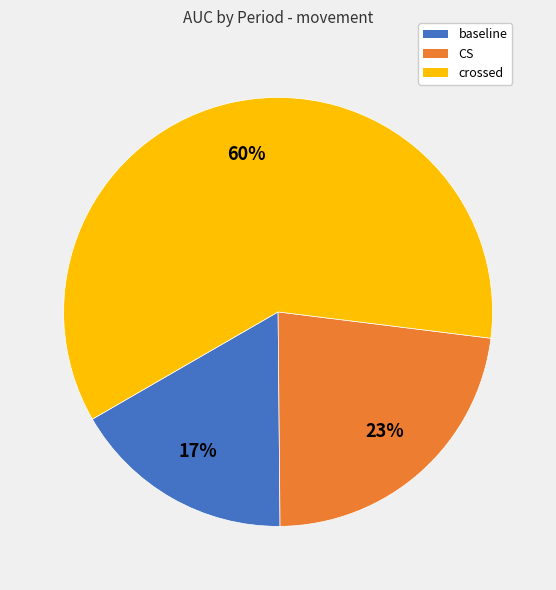

To the nearest percent, what portion does CS represent?

23%